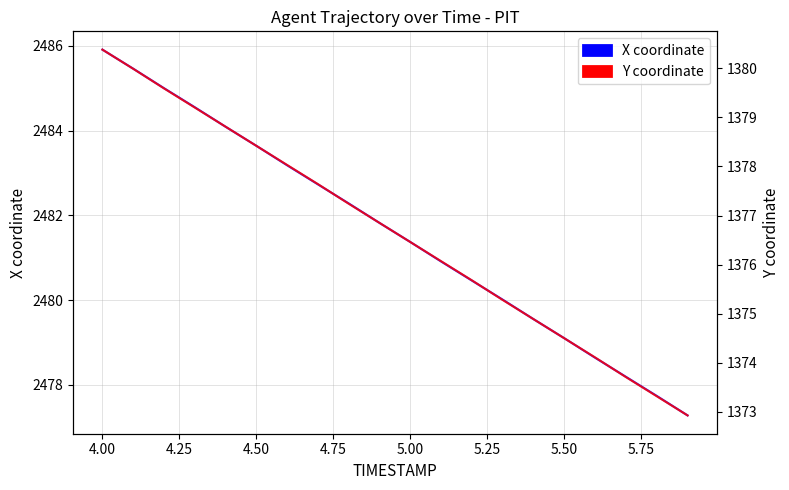

True or false: X and Y intersect in this chart.

False